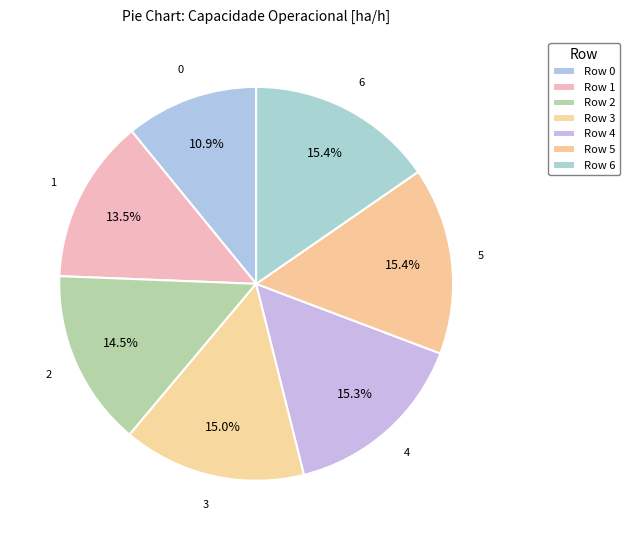

Rank the categories by value from highest to lowest.

5, 6, 4, 3, 2, 1, 0